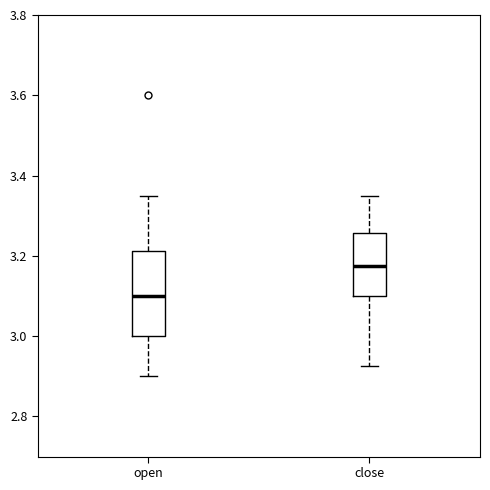

Reading left to right, read every box against the y-axis: the position of its median line, the range the box covers, and the ends of its whiskers. The values are not printed on the chart, so give them approximately, as read against the axis.

open: median 3.10, box 3.00 to 3.22, whiskers 2.90 to 3.36
close: median 3.18, box 3.10 to 3.26, whiskers 2.92 to 3.36